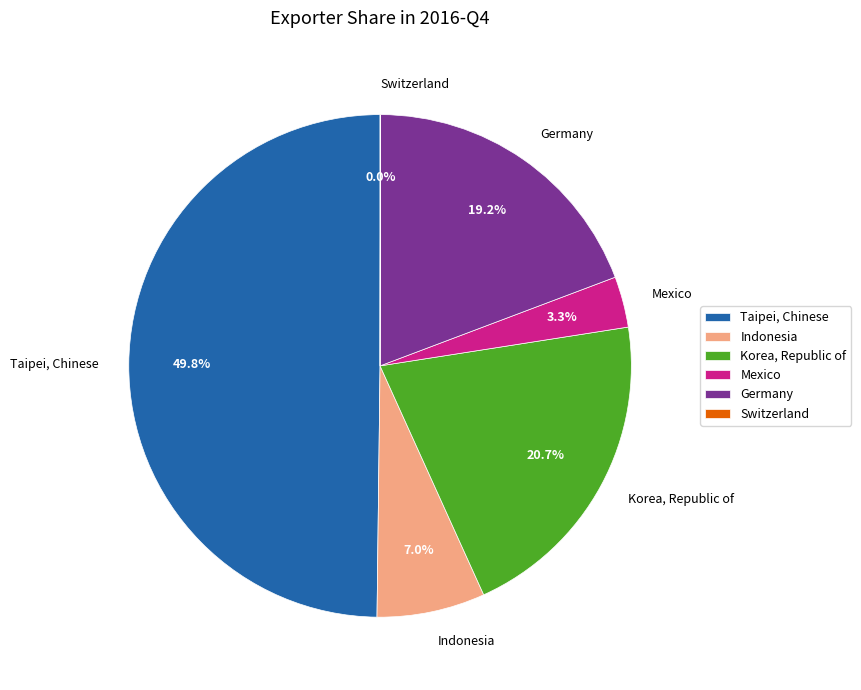

Does Indonesia account for over 50% of the chart?

No